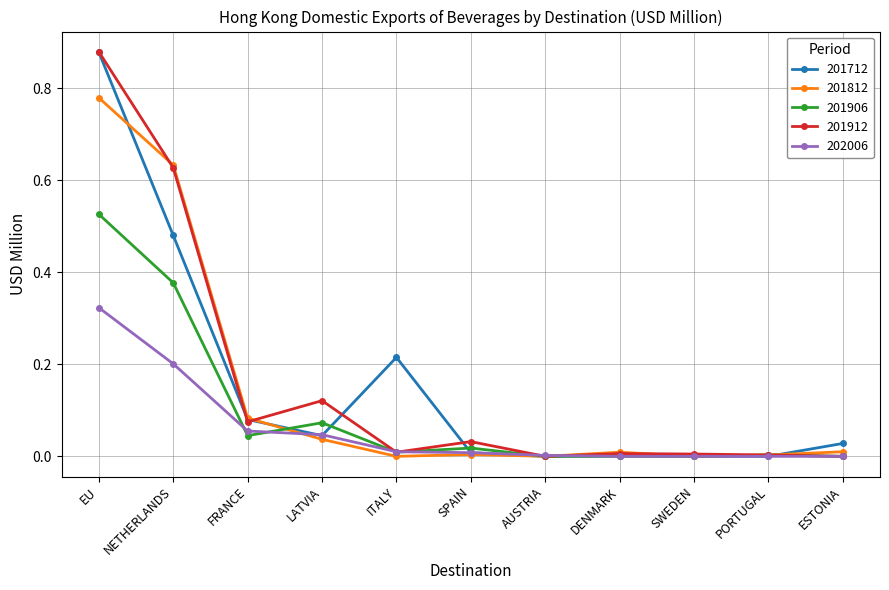

The value of 201812 at AUSTRIA is 0.0. True or false?

True